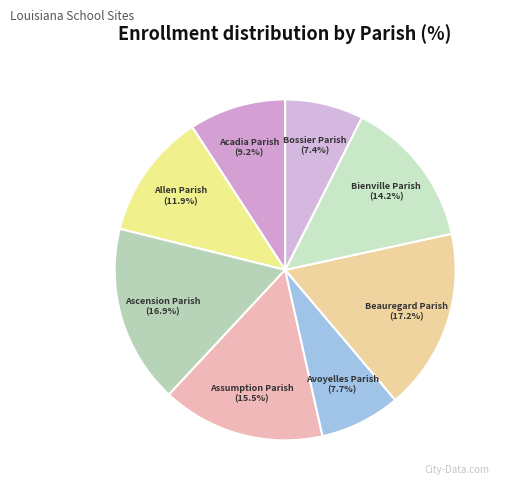

To the nearest percent, what is the difference between the largest and smallest slice percentages?

10%